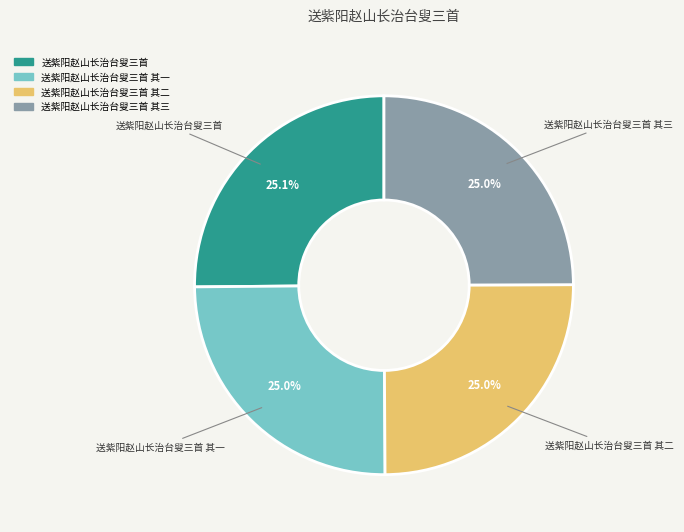

Do 送紫阳赵山长治台叟三首 其一 and 送紫阳赵山长治台叟三首 其二 together represent more than half of the pie?

No